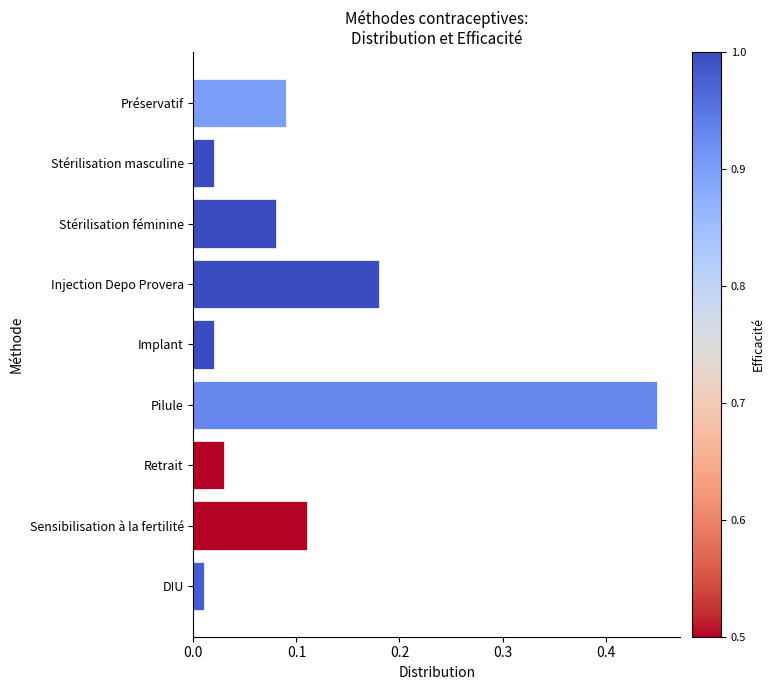

Which category has the highest value across all series?

Pilule